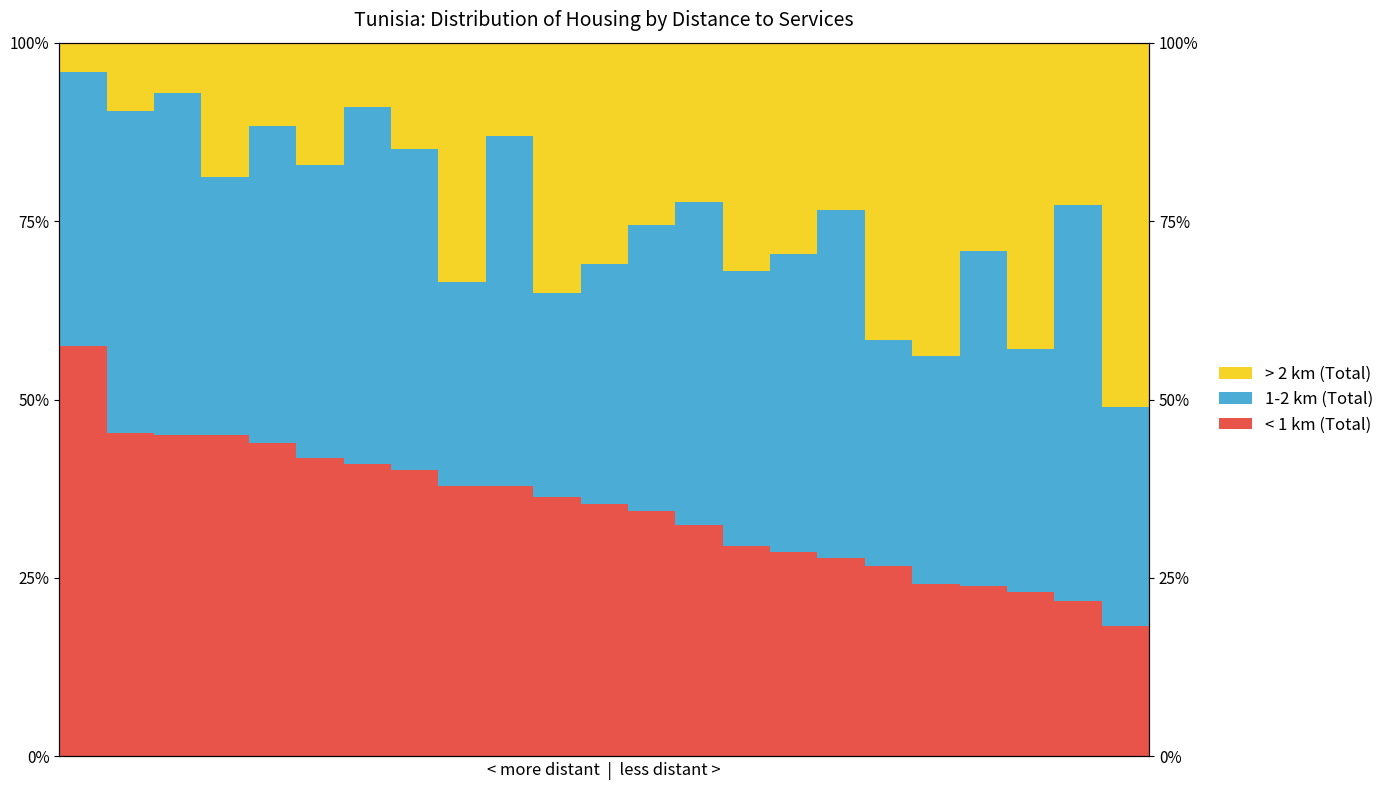

What is the difference between the second highest and second lowest values in the 1-2 km (Total) series?

21.5